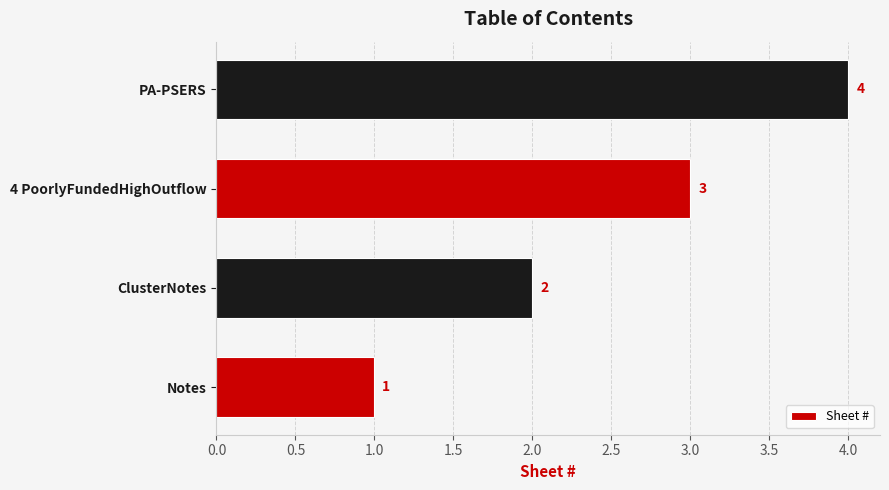

True or false: the data shows 2 at ClusterNotes.

True